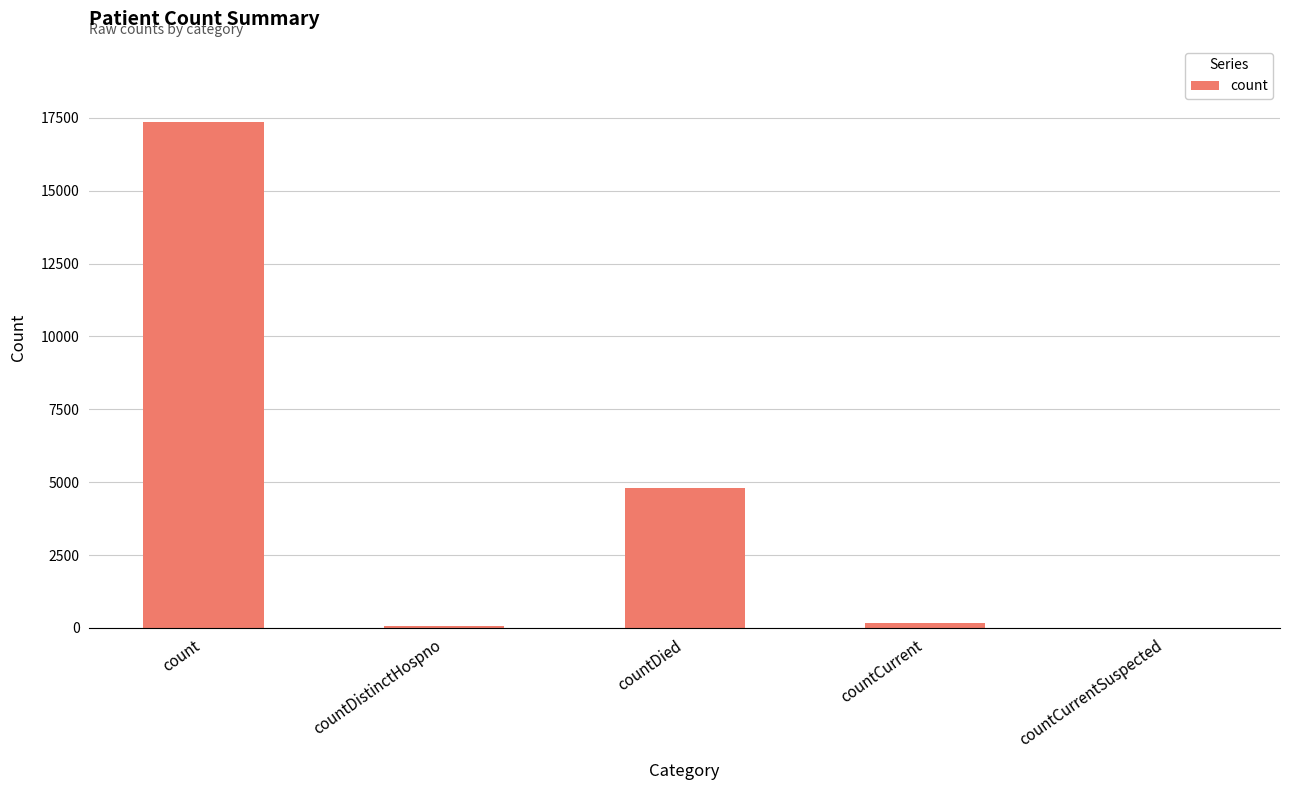

How many categories are shown in the chart?

5